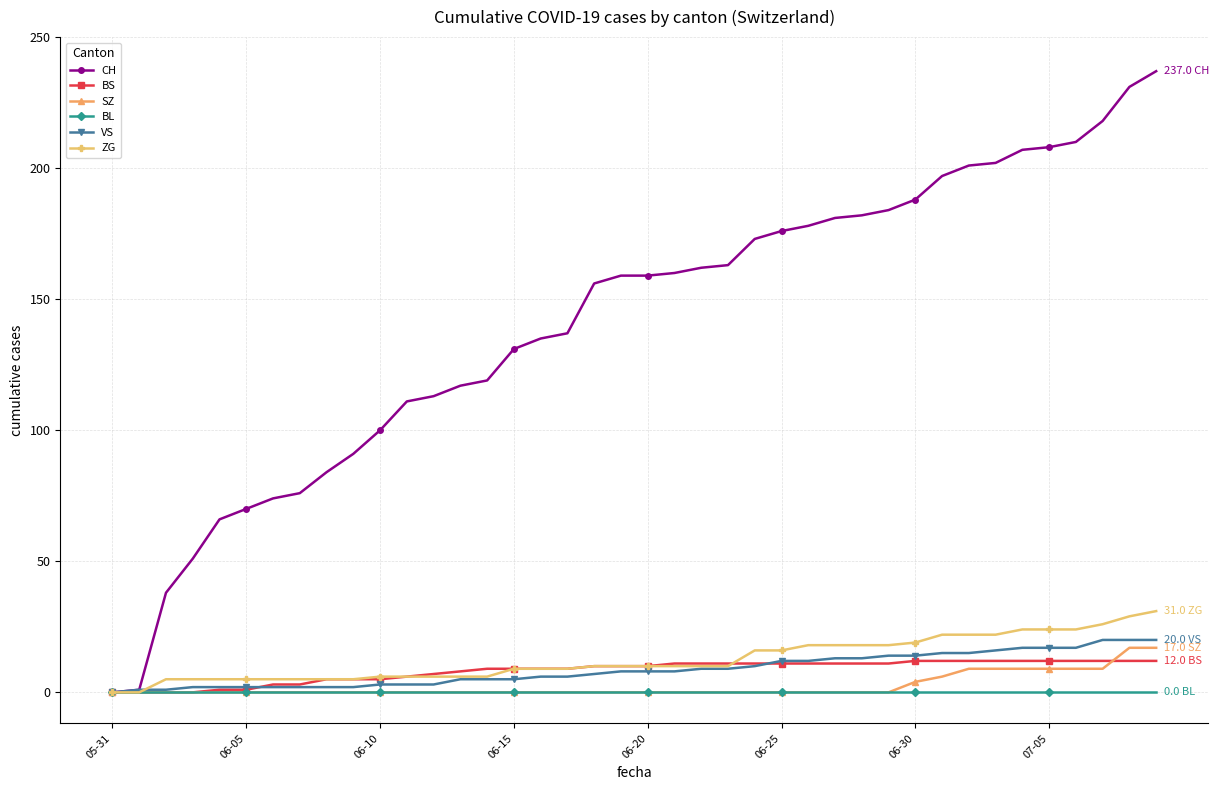

Which series has the largest total across all categories?

CH